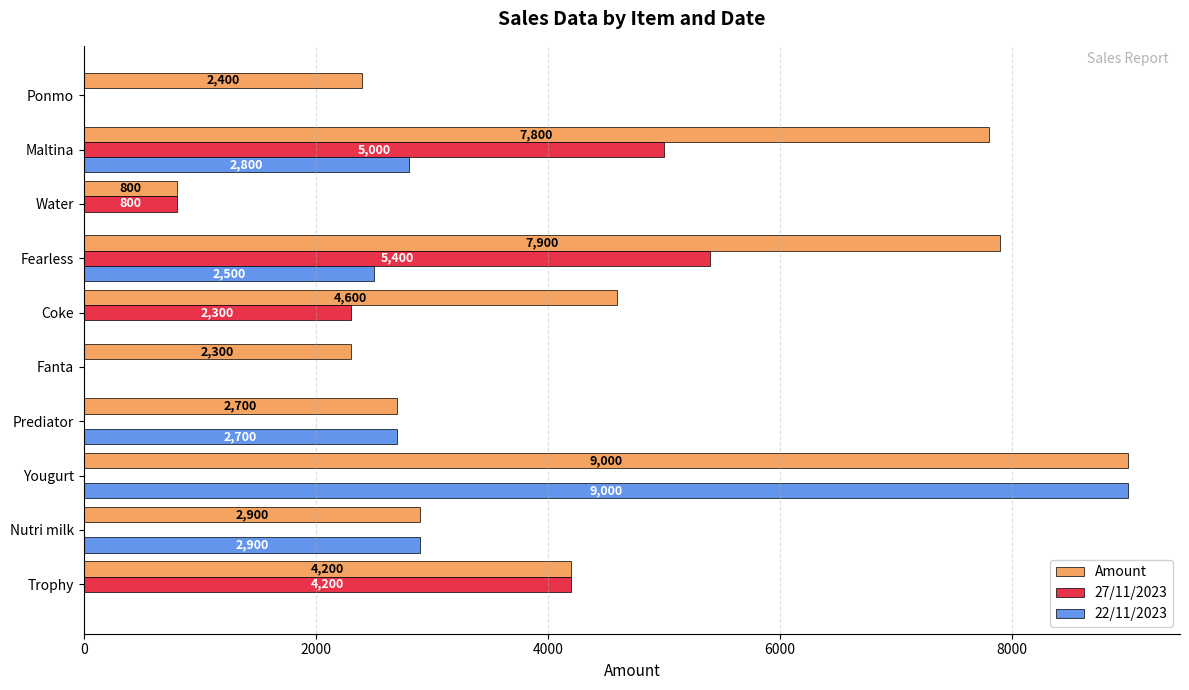

Which series changed the most between Trophy and Maltina?

Amount